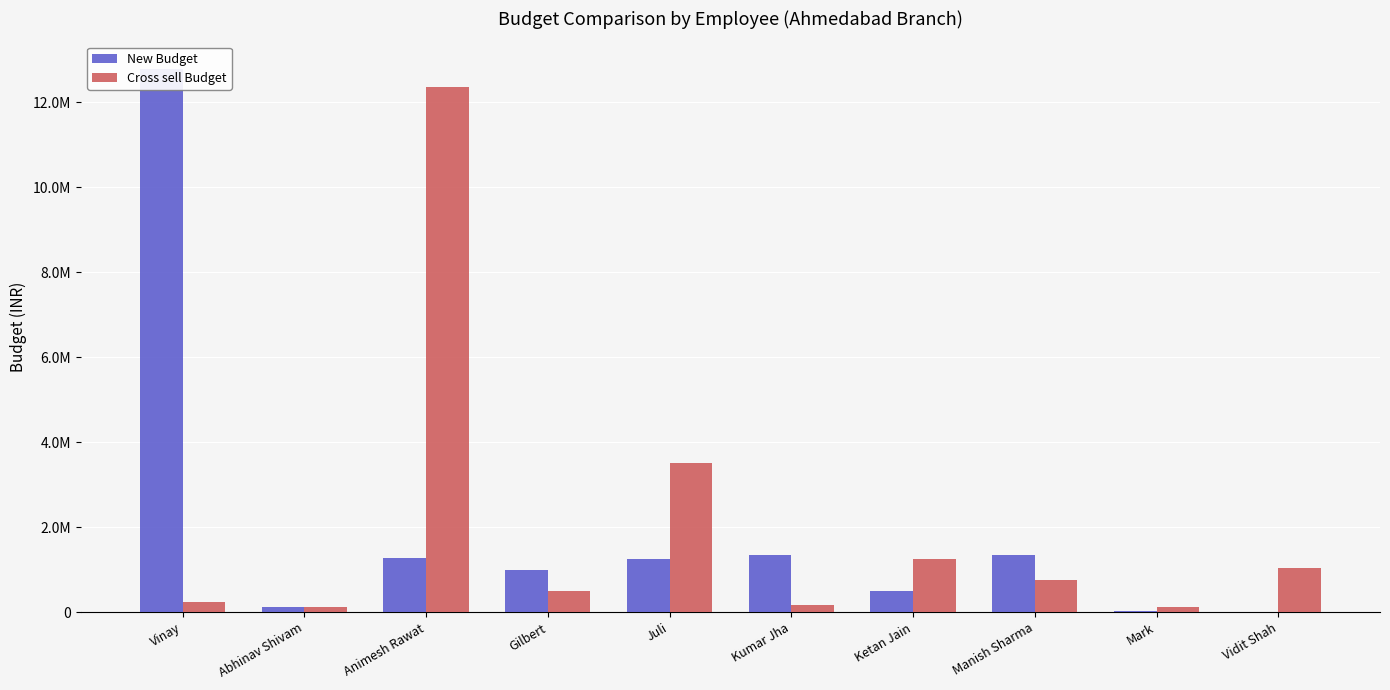

How many distinct data groups are displayed?

2